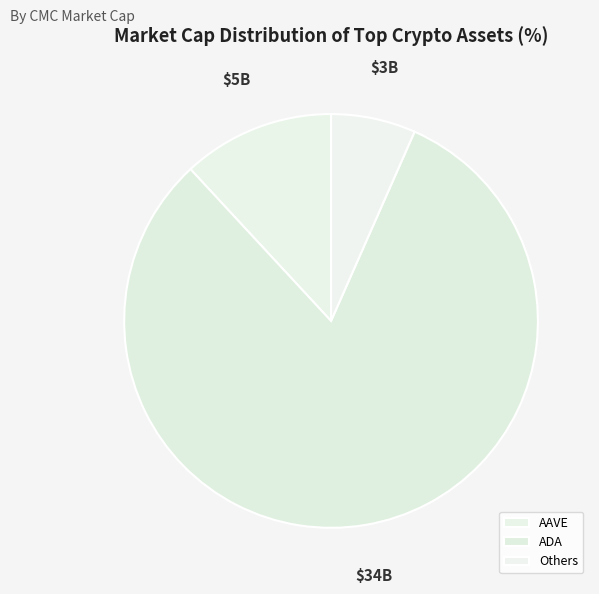

Which slice is the smallest?

Others